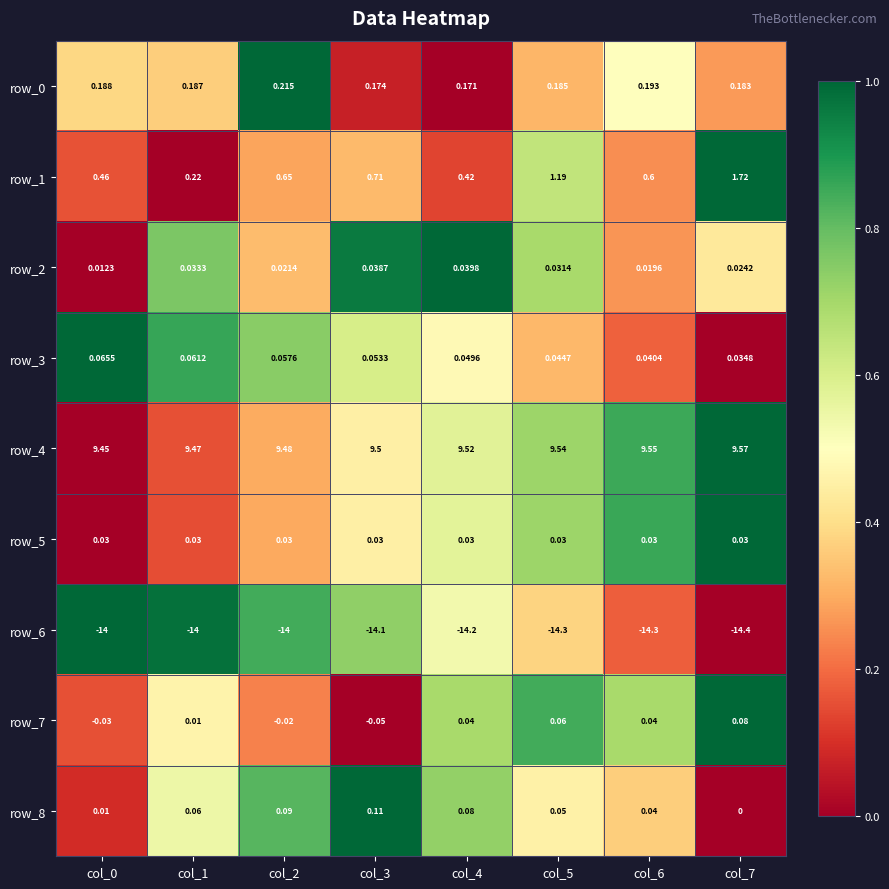

Is the value of row_2 at col_1 greater than the value of row_1 at col_7?

No